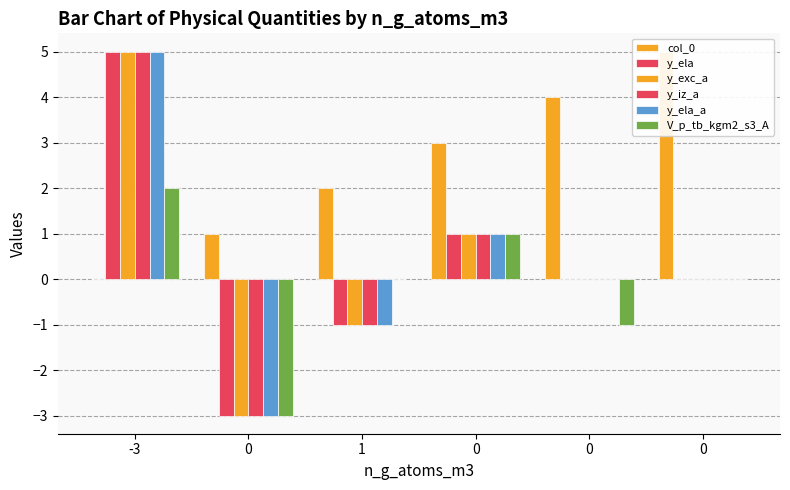

What is the total value across all series at 1?

-2